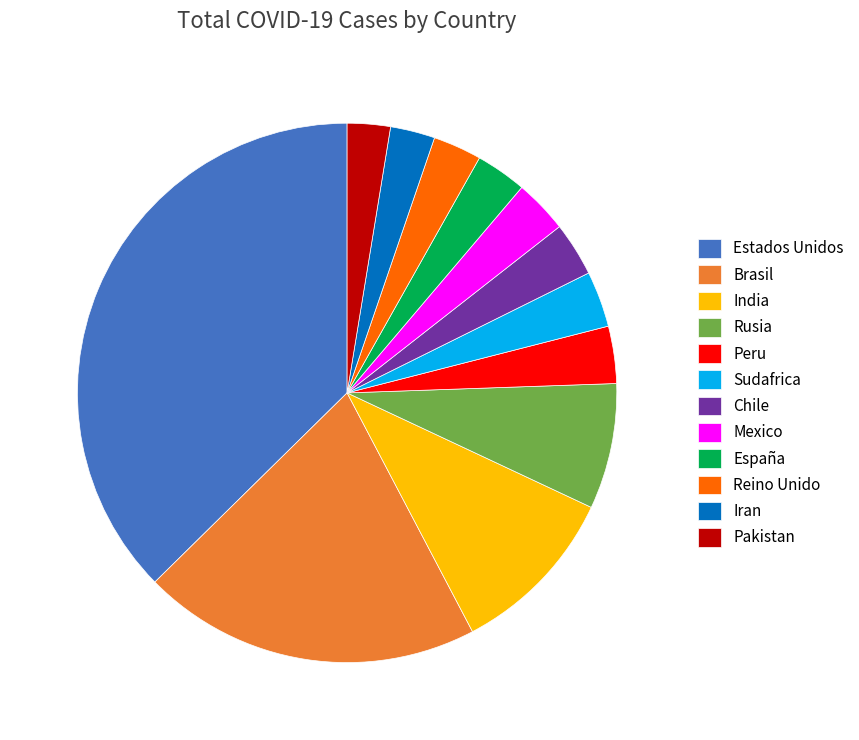

Which has a higher value, India or Mexico?

India